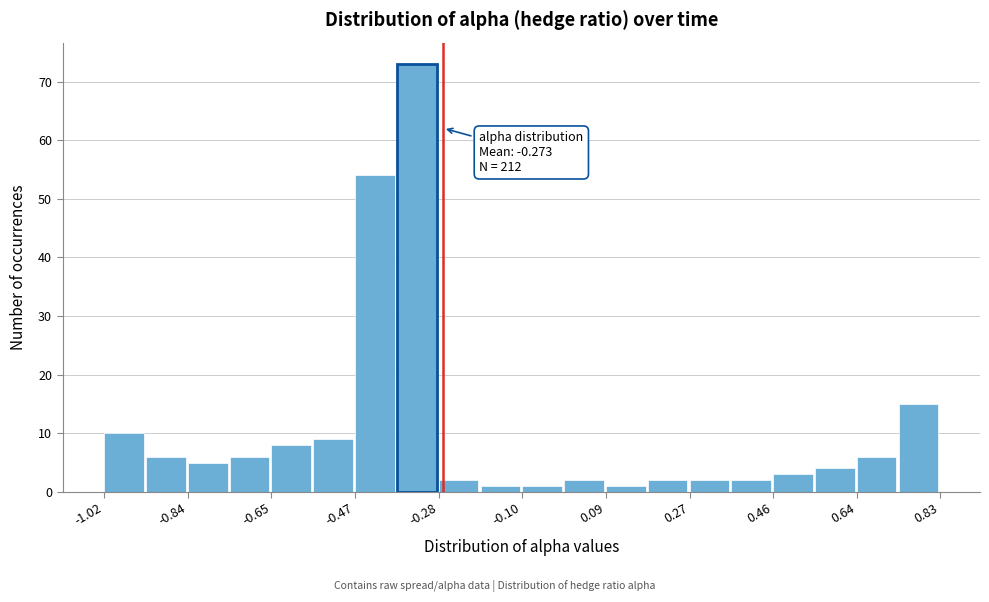

Over which range of the x-axis is the bar tallest?

-0.38 to -0.28